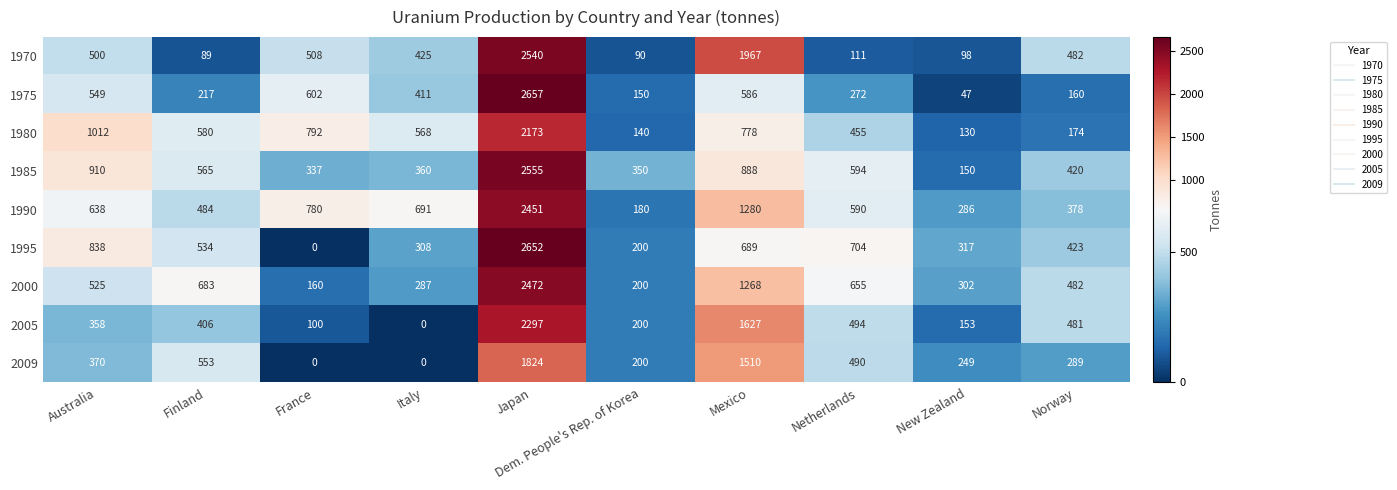

What is the average value of the 1990 series?

776